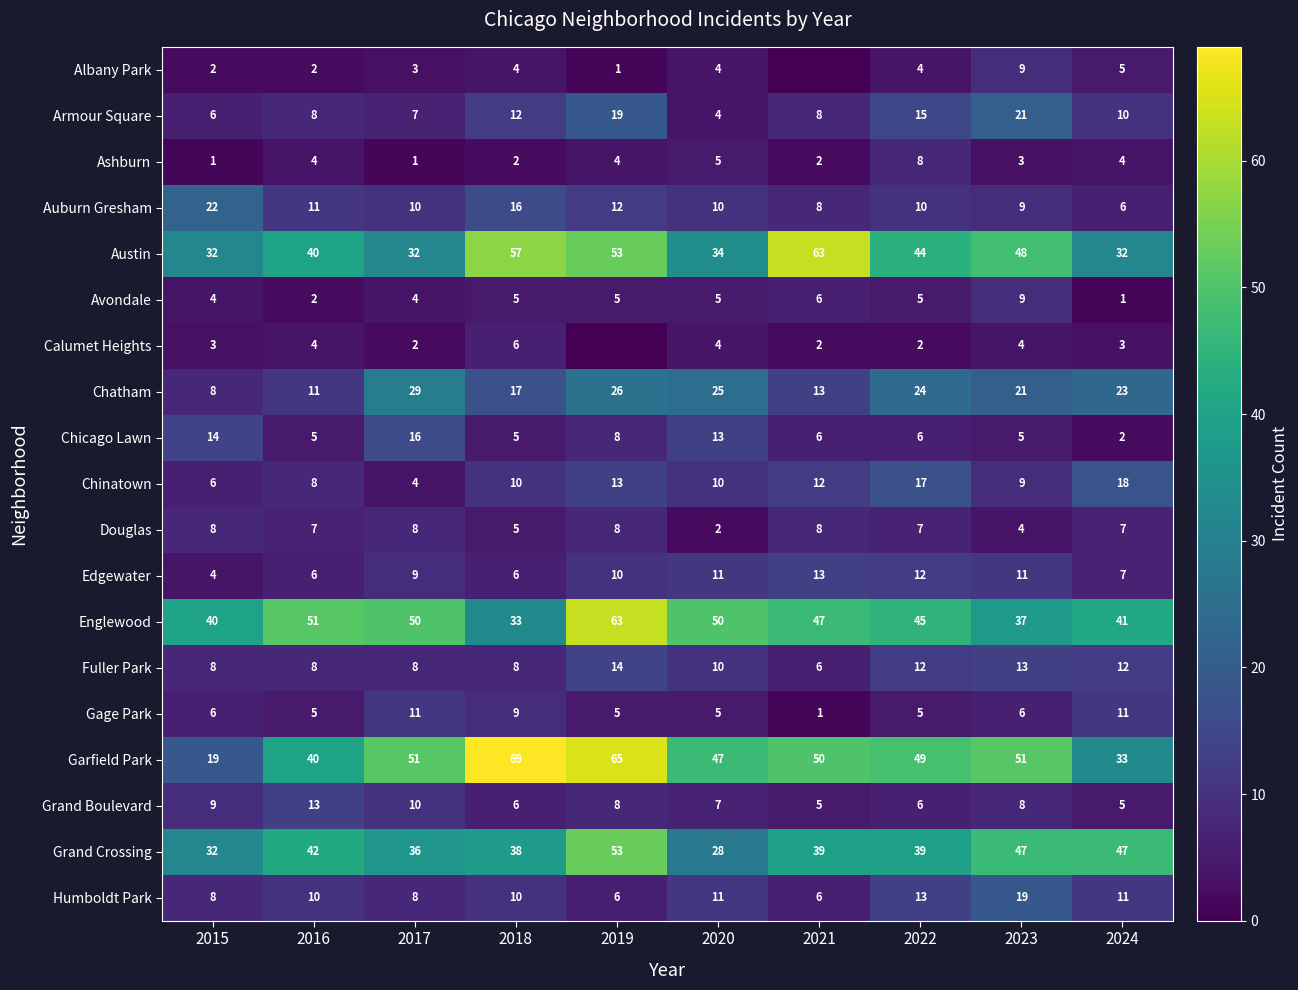

What is the sum of all Englewood values?

457